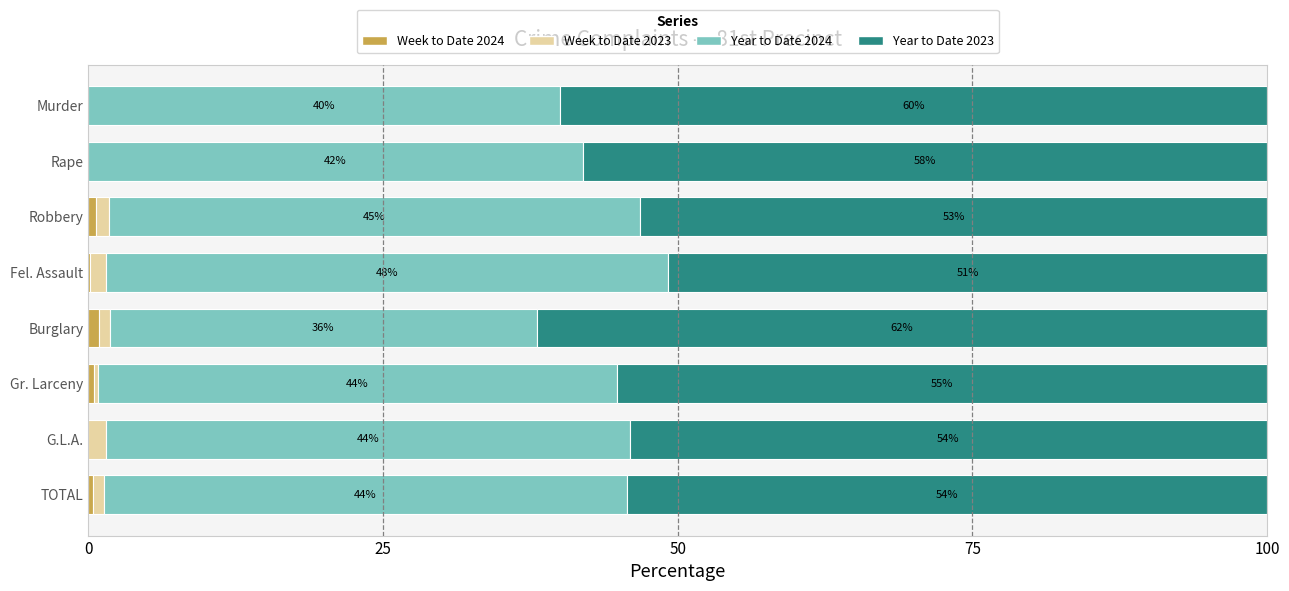

What is the total value across all series at Burglary?

100.0